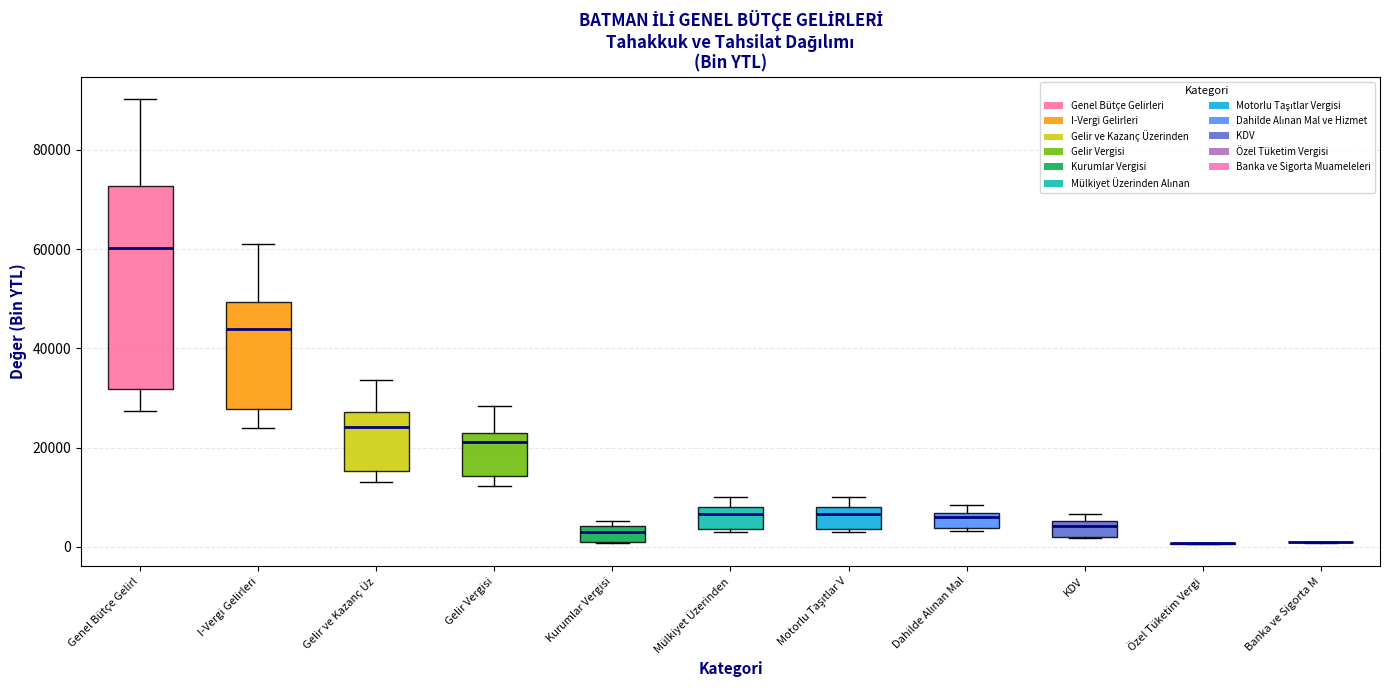

Comparing the boxes themselves (not the whiskers), which one is the tallest?

Genel Bütçe Gelirl